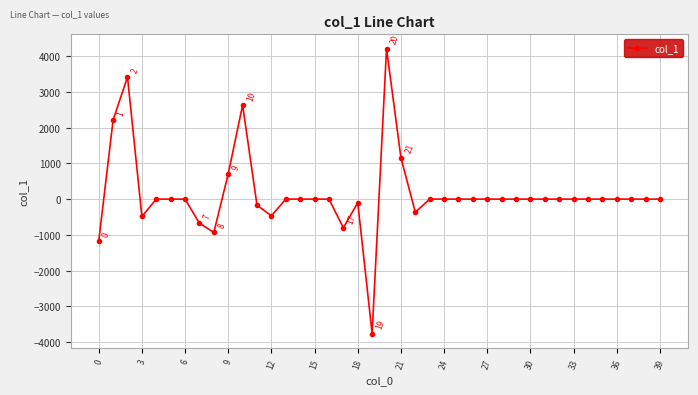

What is the greatest value displayed?

4206.8